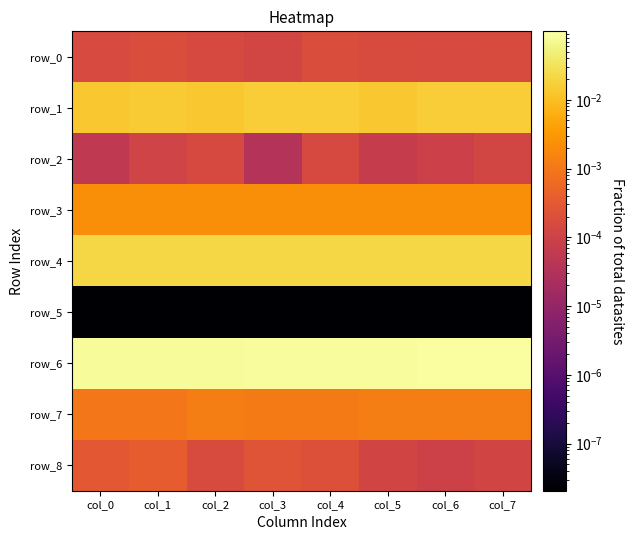

The value of row_5 at col_3 is 0.0. True or false?

True